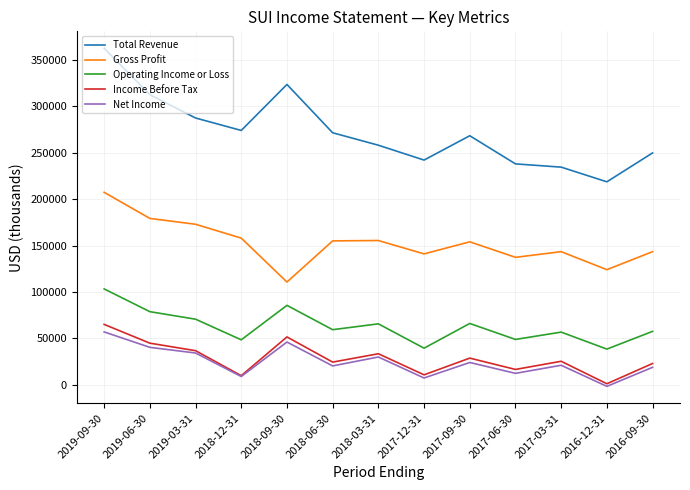

The value of Income Before Tax at 2017-03-31 is 11031. True or false?

False